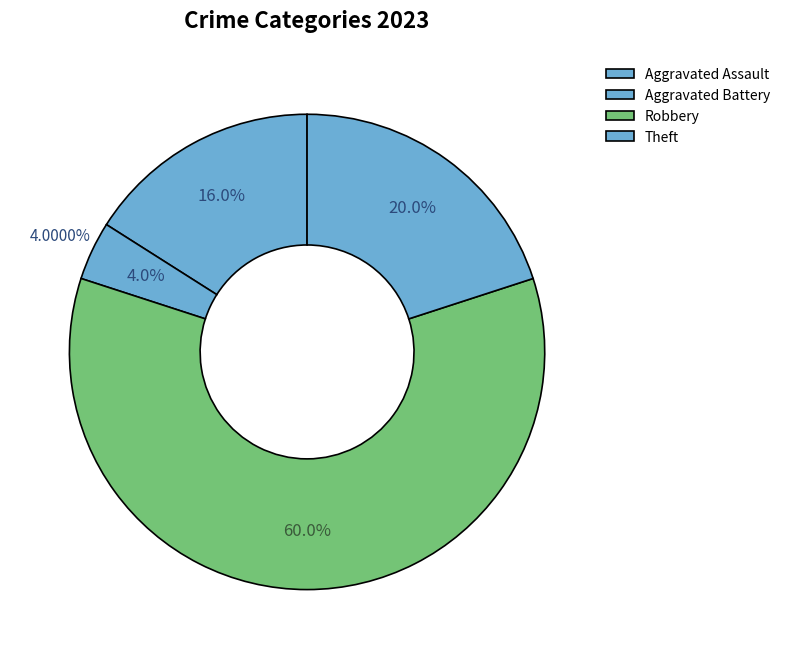

What is the smallest slice in the pie chart?

Aggravated Battery